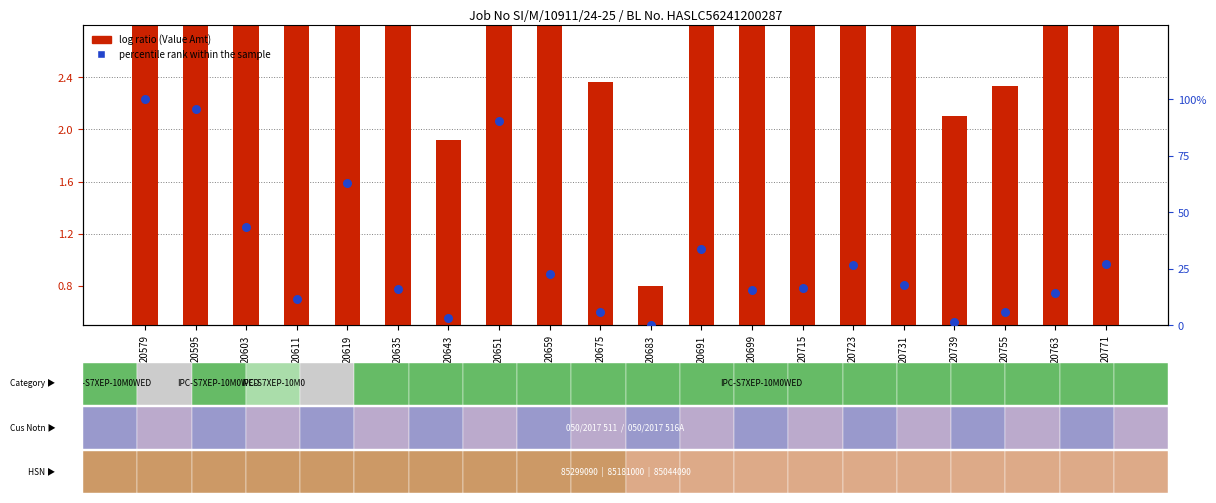

Which series reaches the minimum Y coordinate?

percentile rank within the sample